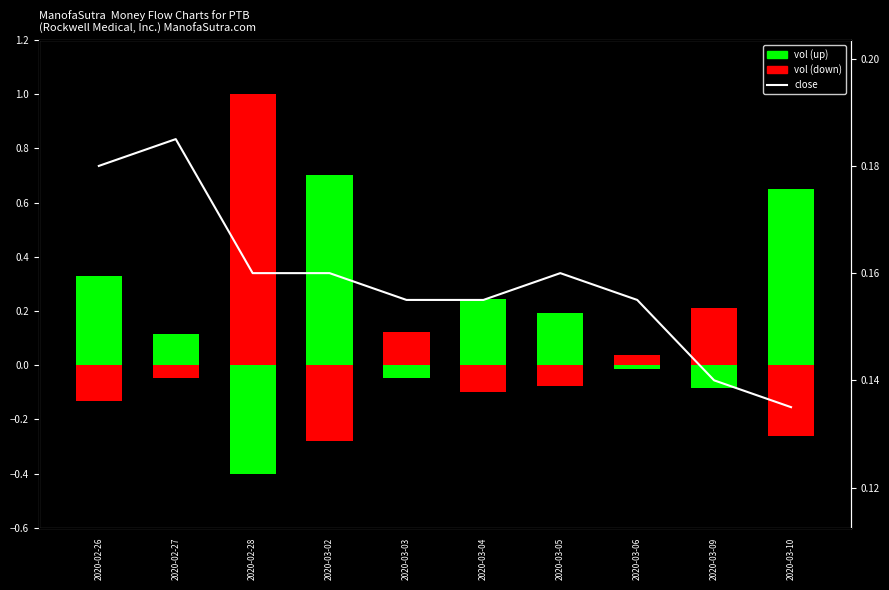

What is the sum of the values at 2020-02-28 and 2020-03-09?

0.3